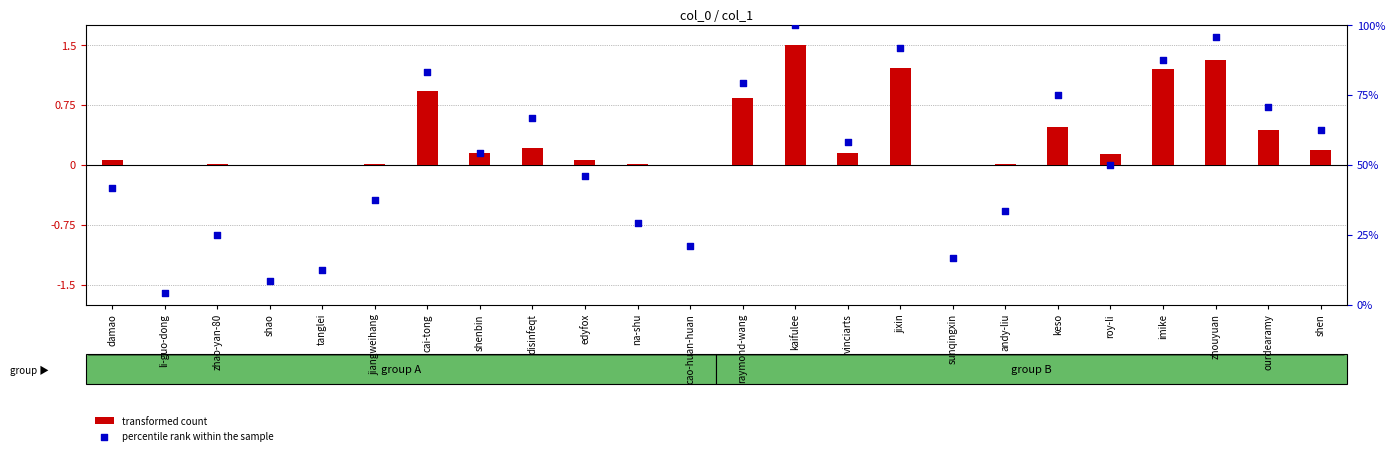

At how many categories does at least one series exceed 36?

16